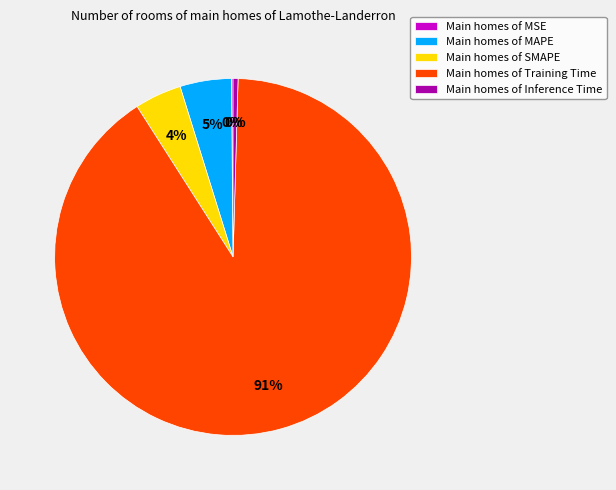

To the nearest percent, what is the average slice percentage?

20%